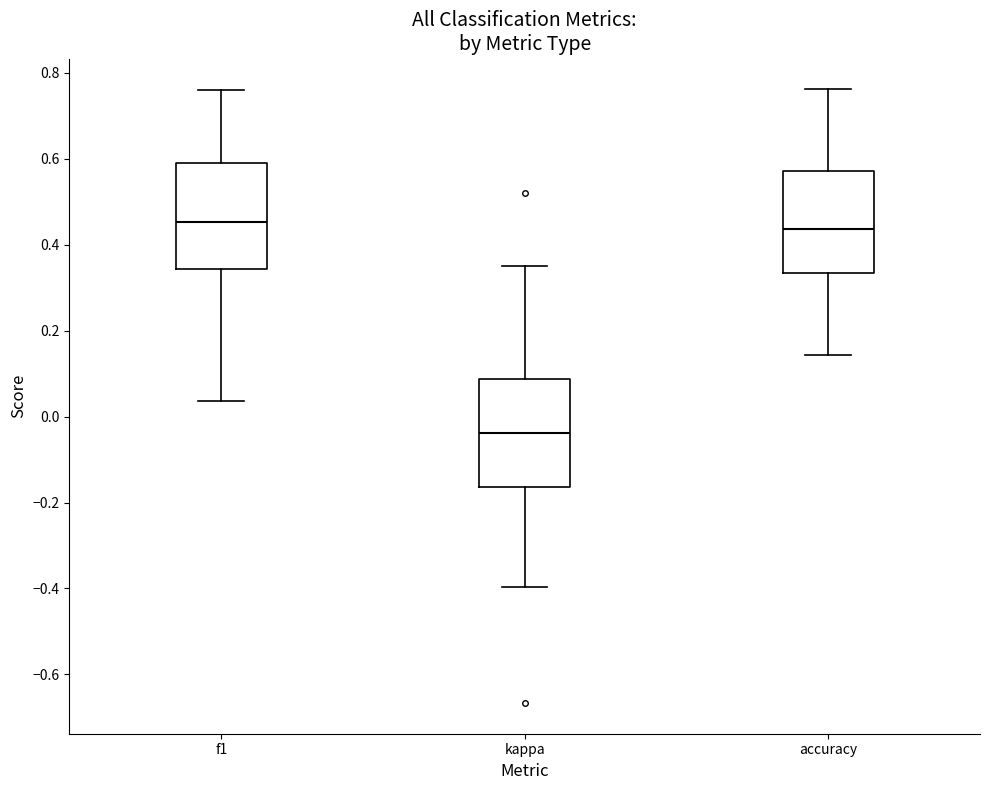

Which box's median line is the lowest?

kappa